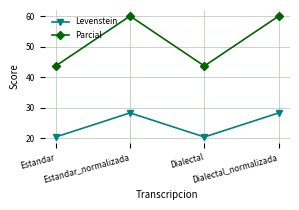

Rank the series at Estandar from lowest to highest value.

Levenstein, Parcial